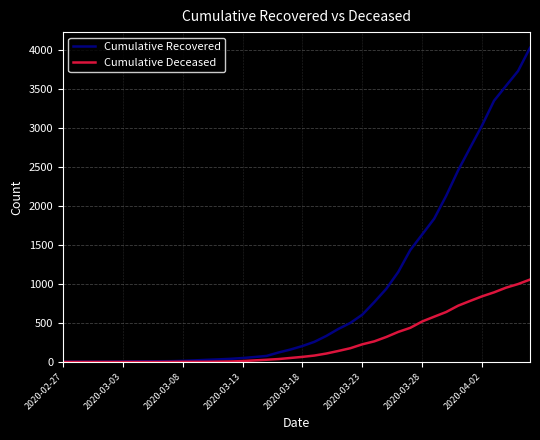

Rank the series by their maximum value, from highest to lowest.

Cumulative Recovered, Cumulative Deceased